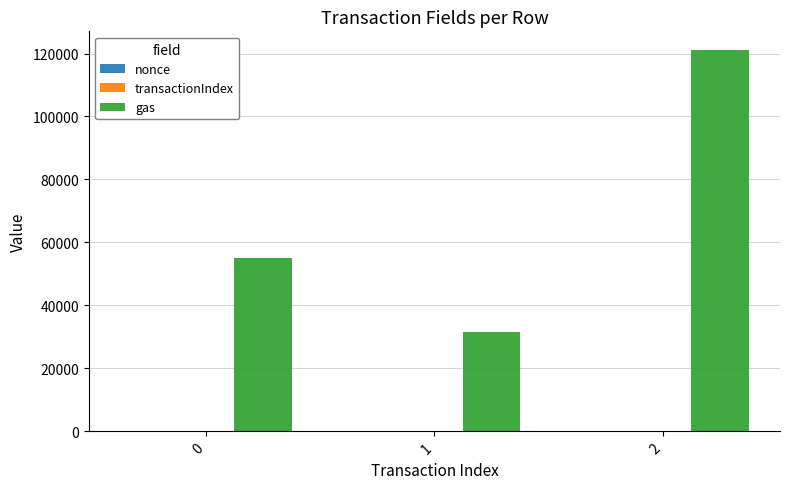

What is the highest value of the gas series?

121000